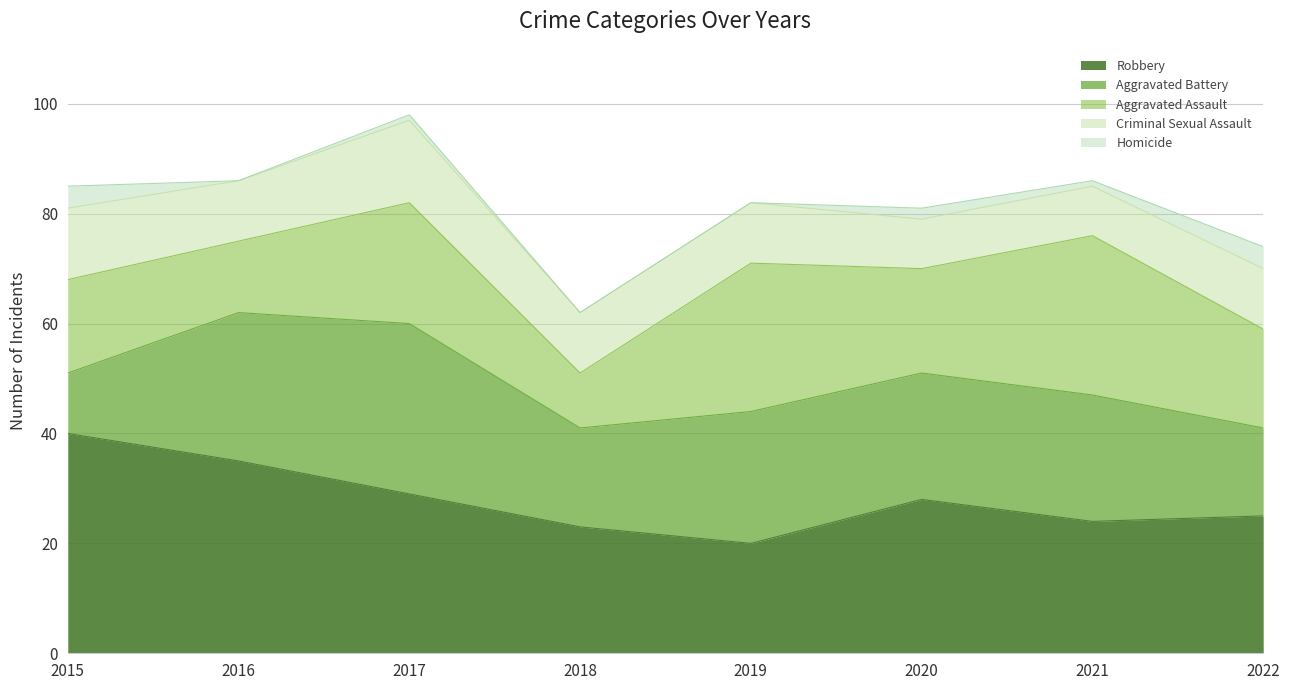

True or false: Robbery has a value of 50 at 2020.

False